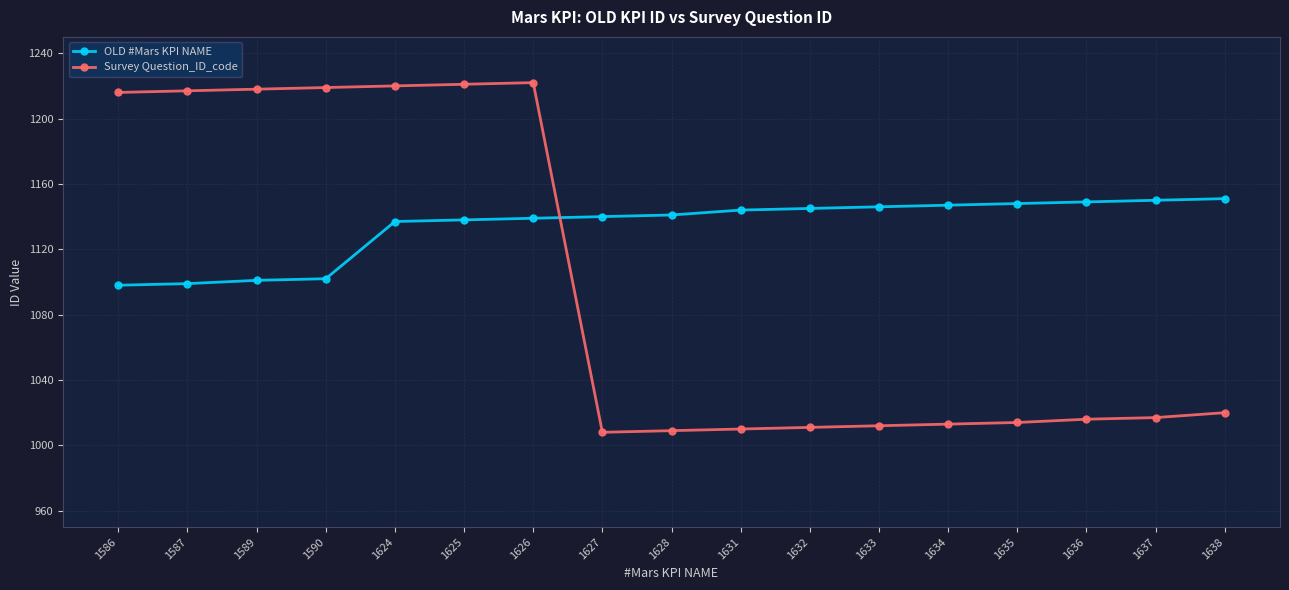

What is the highest value of the OLD #Mars KPI NAME series?

1151